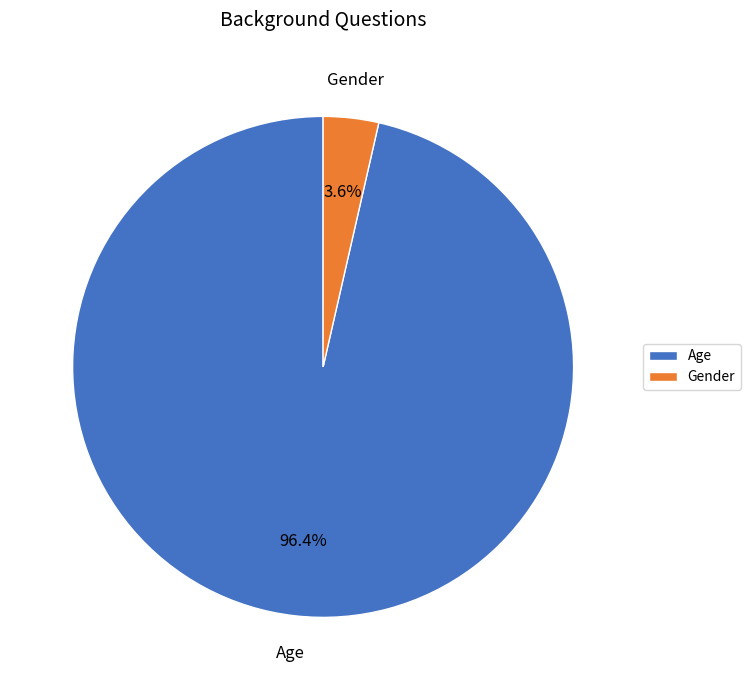

To the nearest percent, what is the combined percentage of Gender and Age?

100%